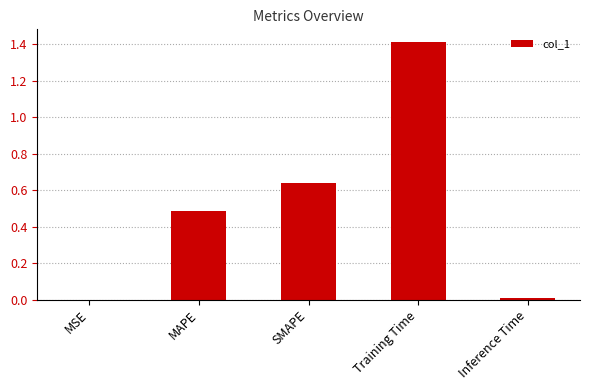

The value at Training Time is 1.4. True or false?

True